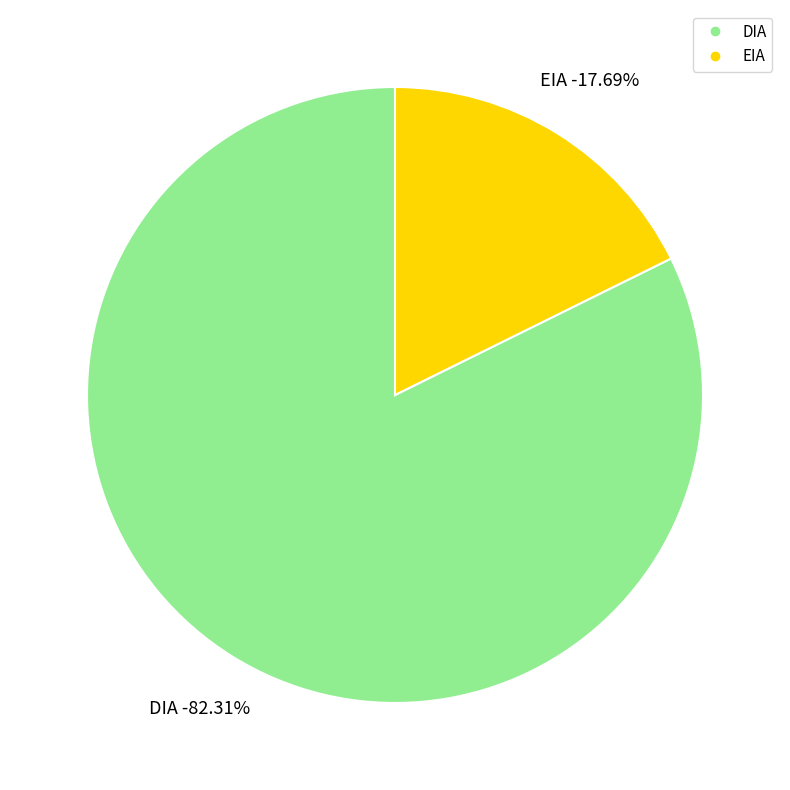

What is the largest slice in the pie chart?

DIA